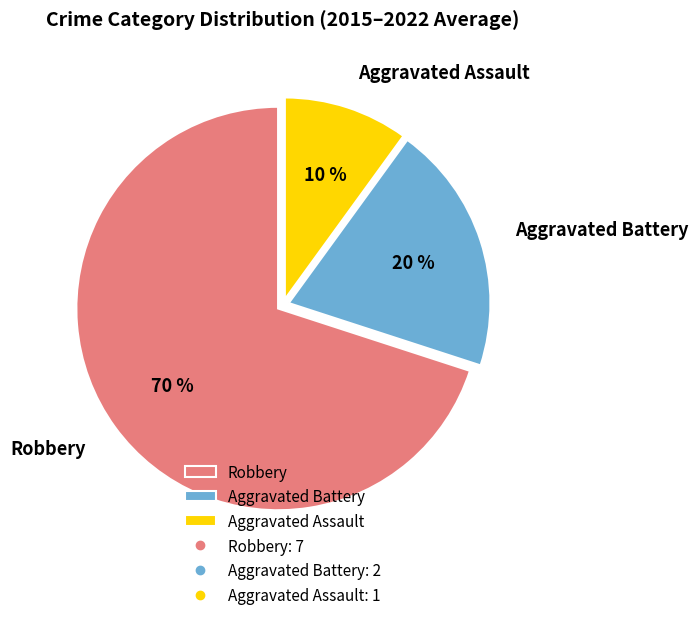

To the nearest percent, what is the difference between the Aggravated Battery and Robbery slice percentages?

50%